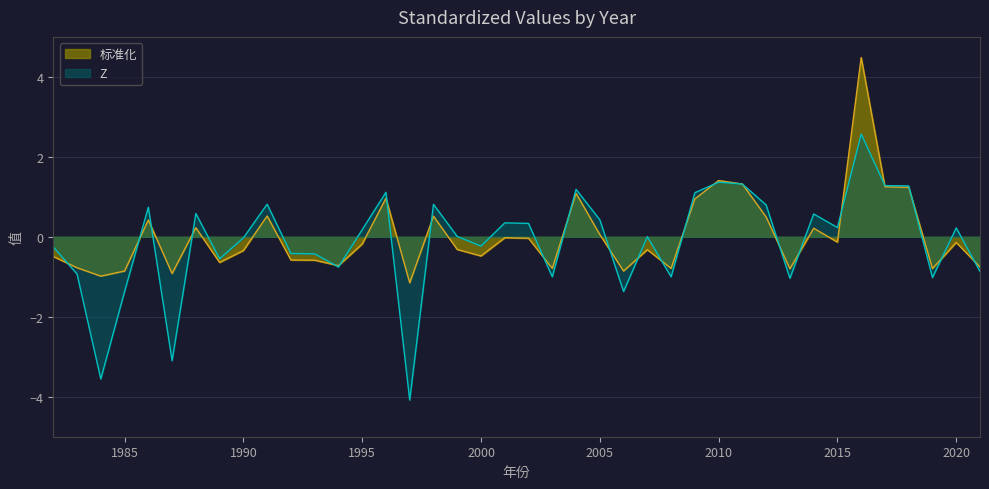

True or false: 标准化 has more than 1 points higher than both neighbors.

True